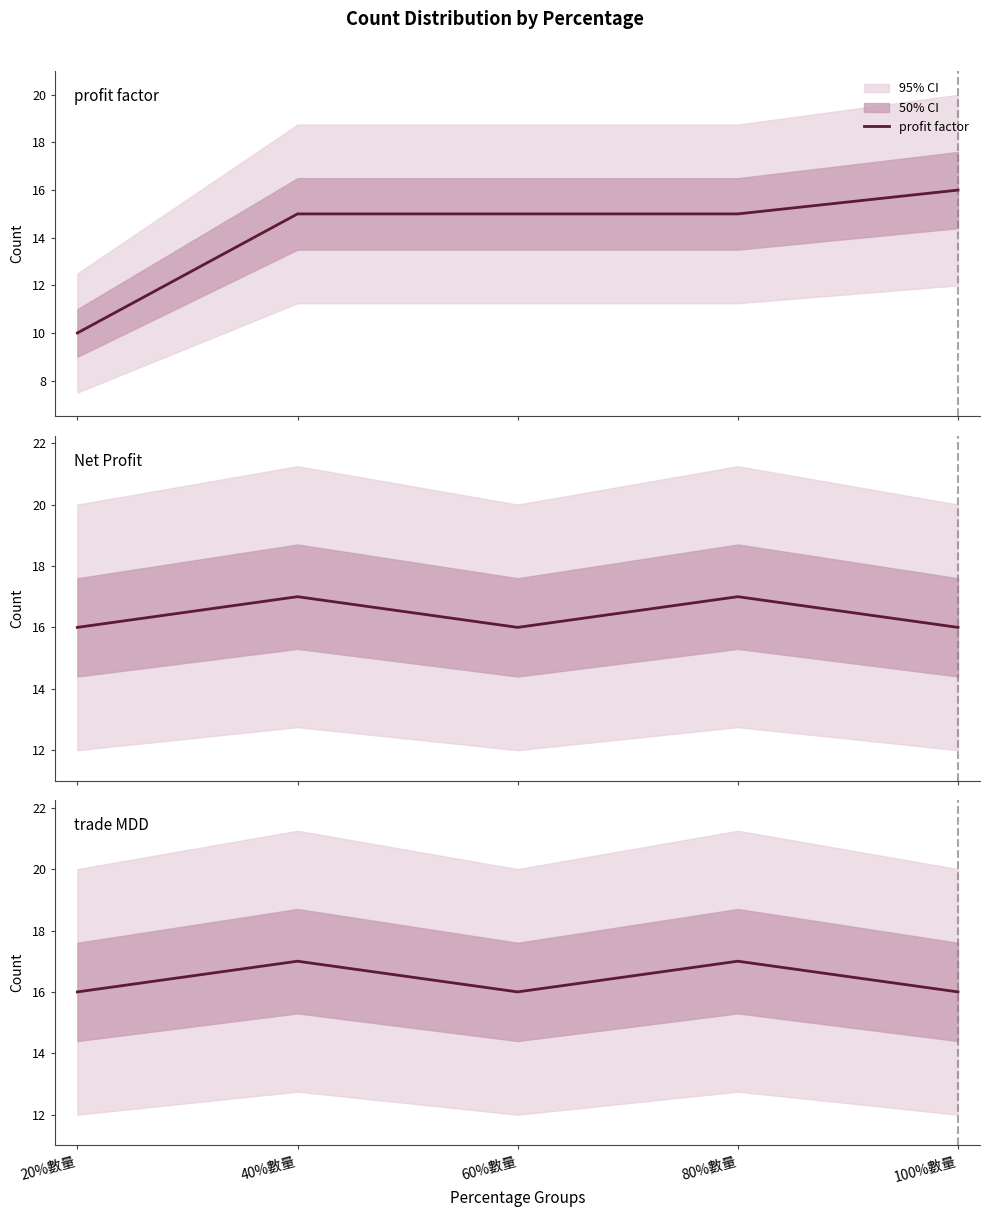

What is the approximate value of Net Profit at 20%數量?

16